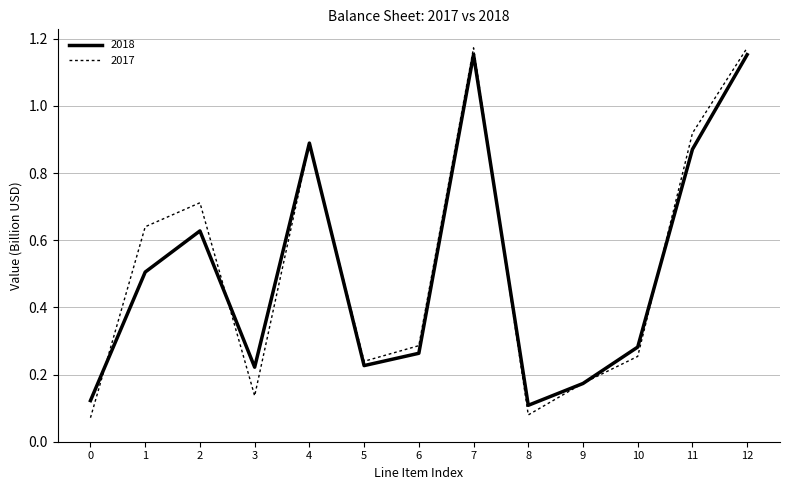

The 2017 series shows 0.1 at 1. True or false?

False